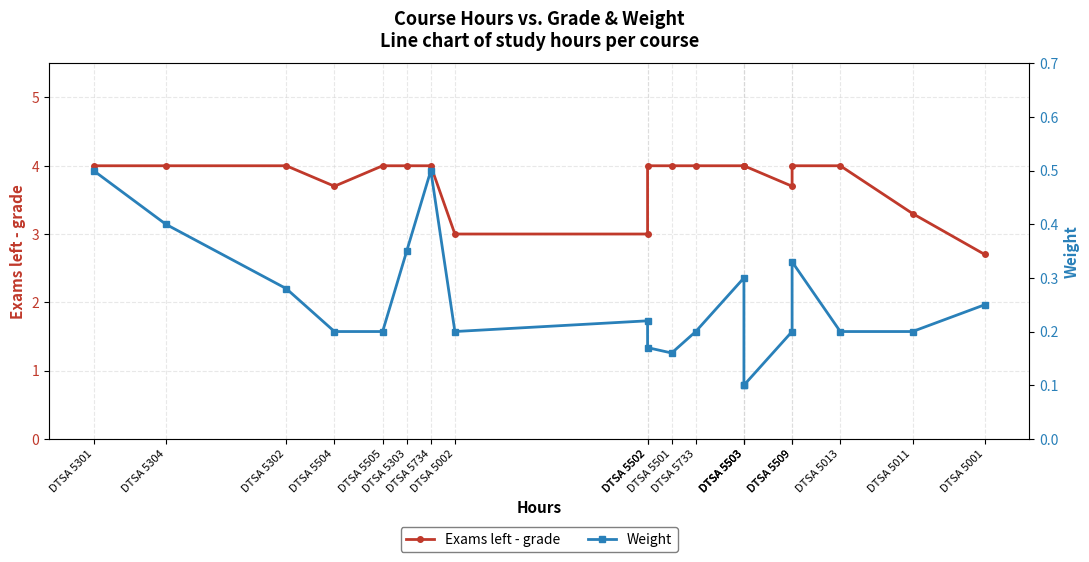

What is the difference between the highest and lowest values at DTSA 5302?

3.7